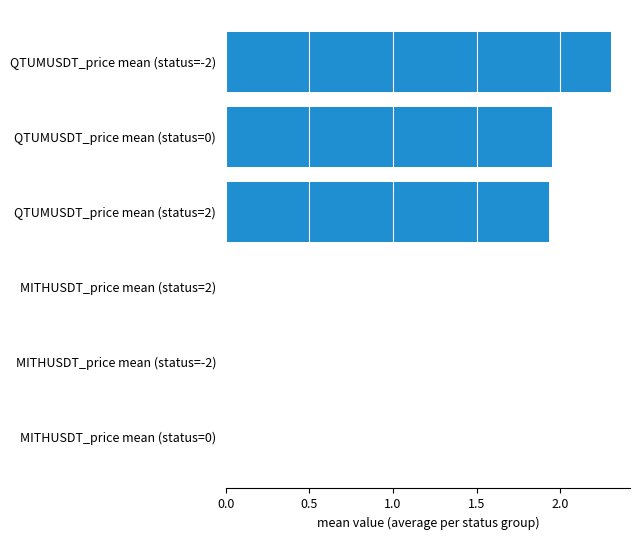

What is the difference between the maximum and minimum values?

2.3